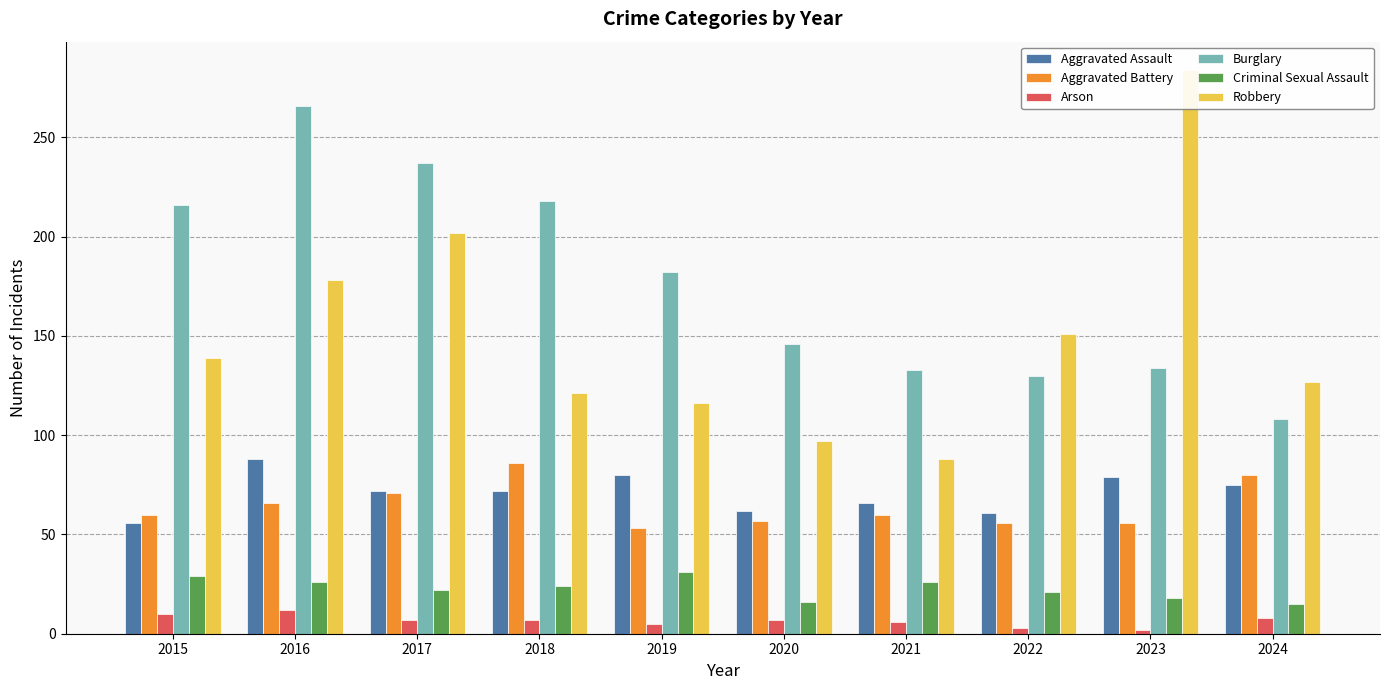

Between 2016 and 2024, which is larger?

2016